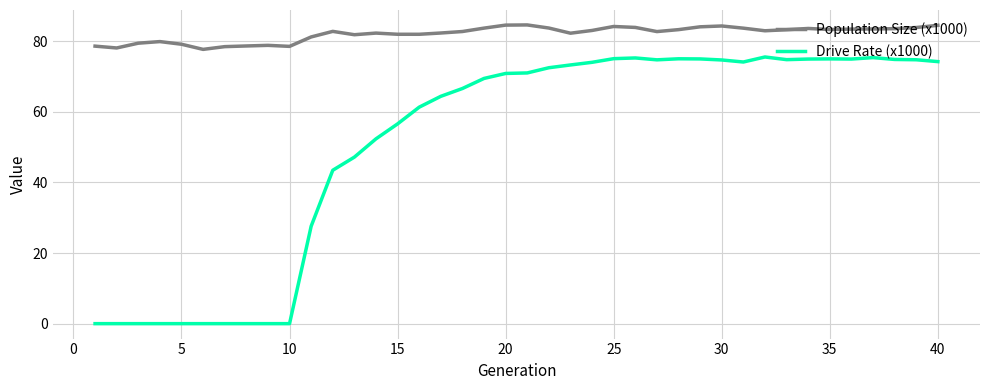

Which series has the largest total across all categories?

Population Size (x1000)